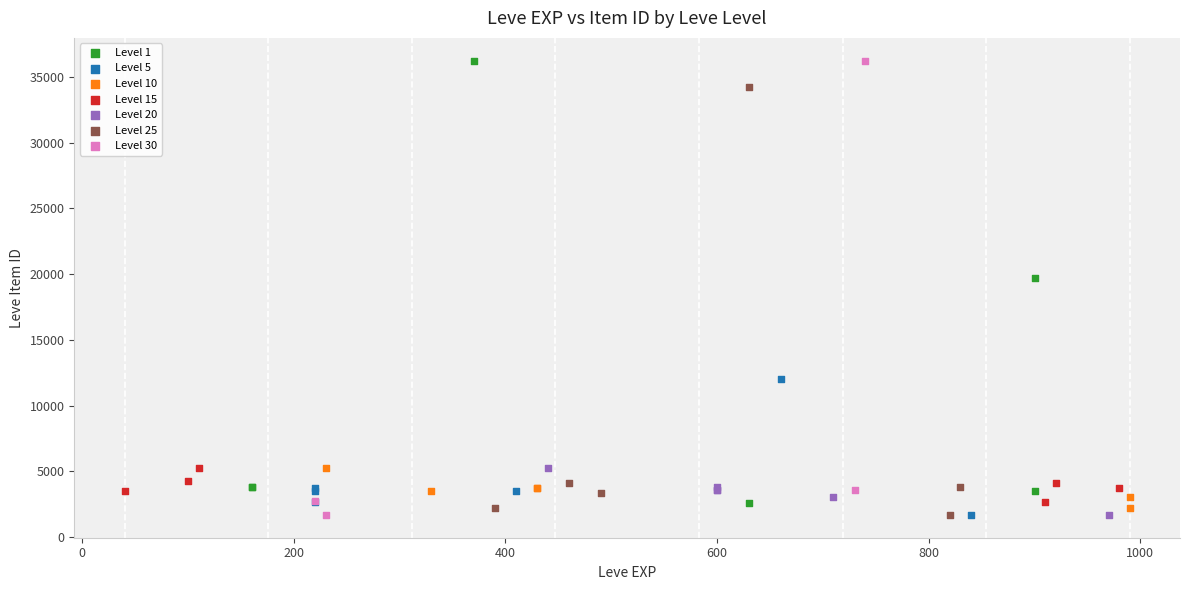

What are all the series names shown in the legend?

Level 1, Level 5, Level 10, Level 15, Level 20, Level 25, Level 30